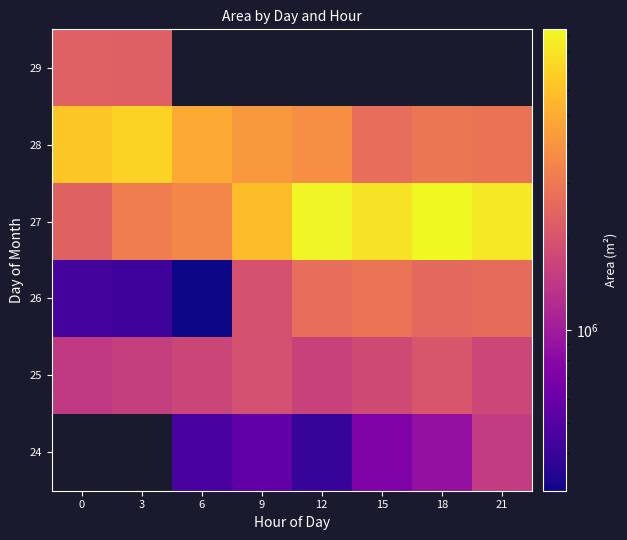

Rank the categories by 28 value from lowest to highest.

15, 21, 18, 12, 9, 6, 0, 3